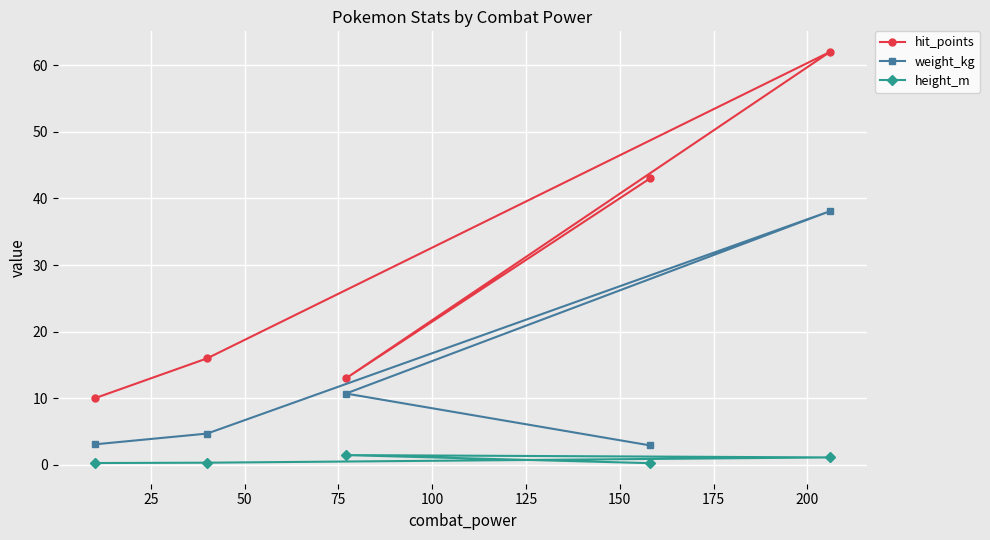

True or false: hit_points and weight_kg intersect in this chart.

False